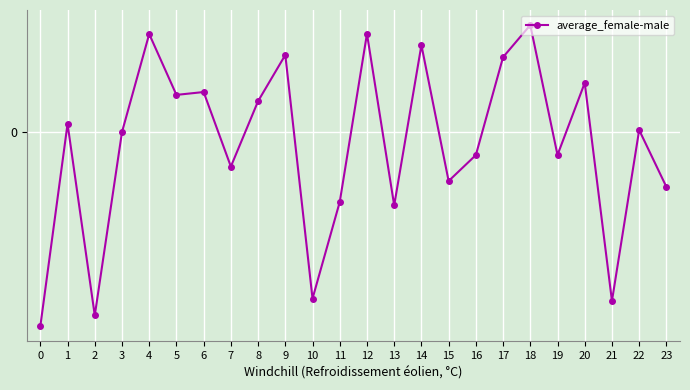

What is the greatest value displayed?

0.5